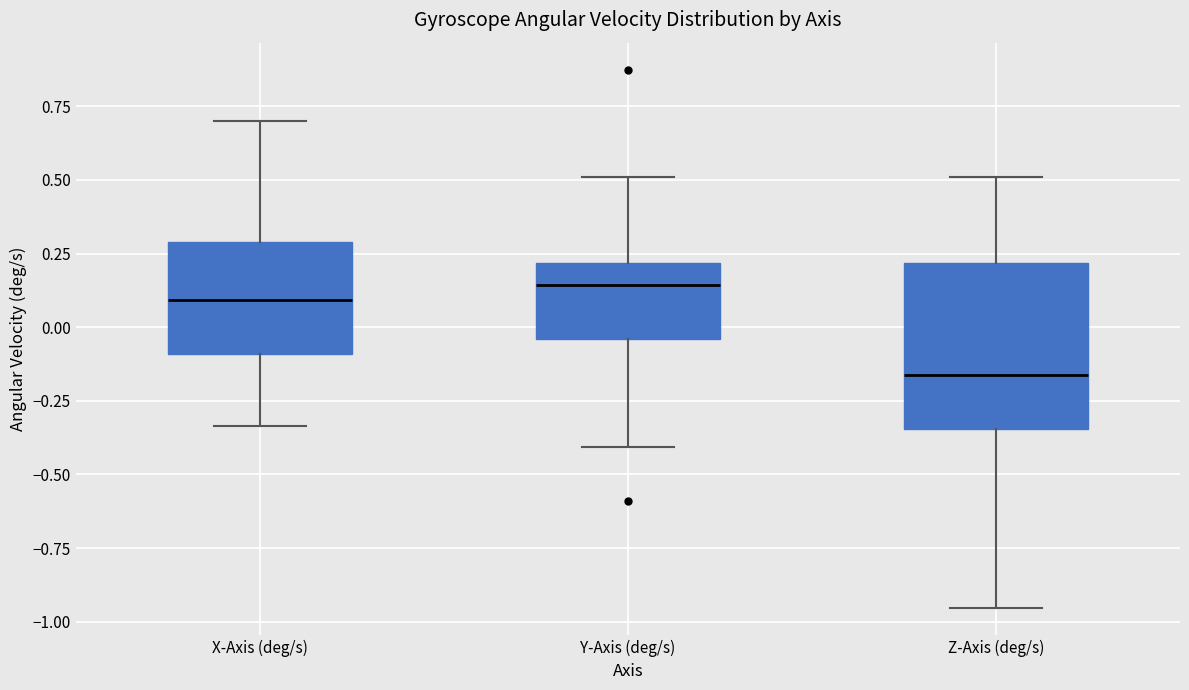

Which box has the lowest median line?

Z-Axis (deg/s)